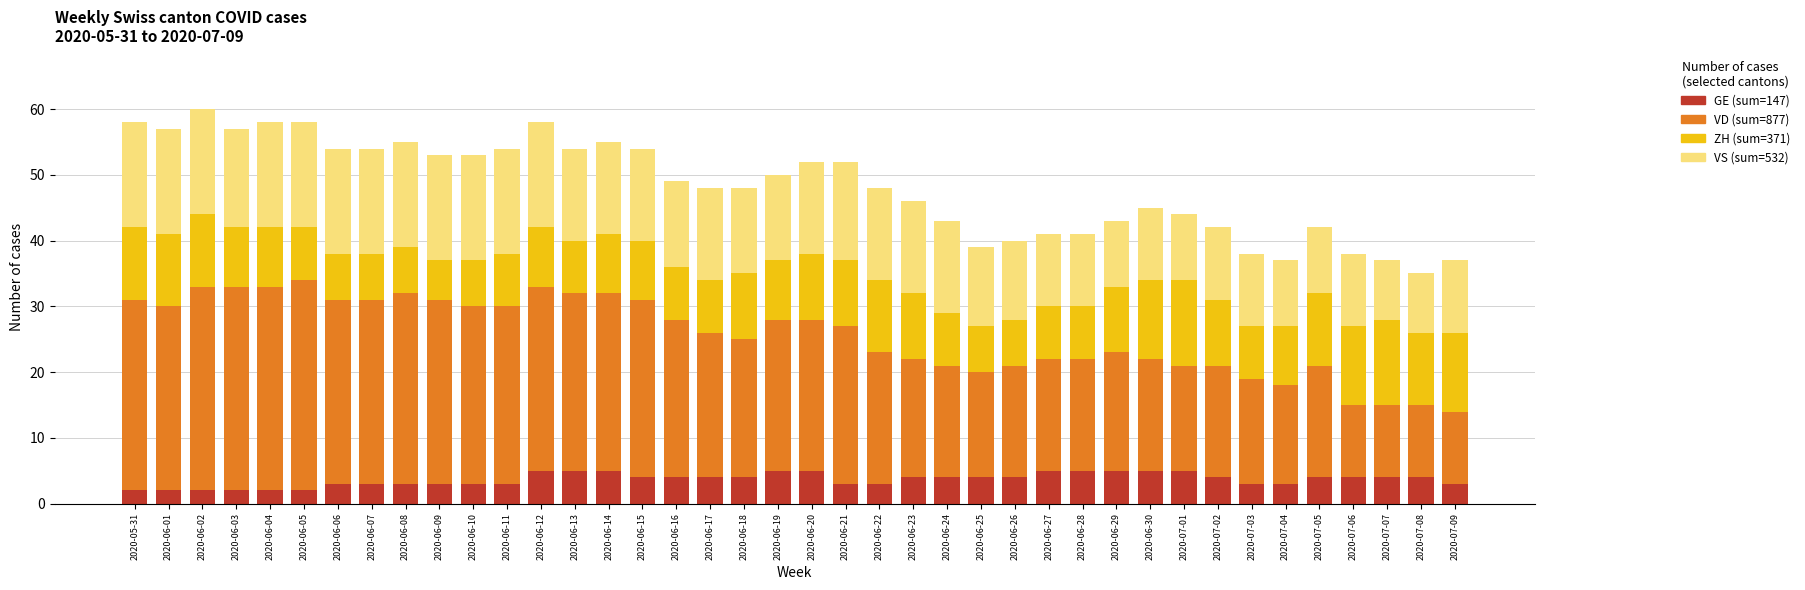

What is the total value across all series at 2020-06-23?

46